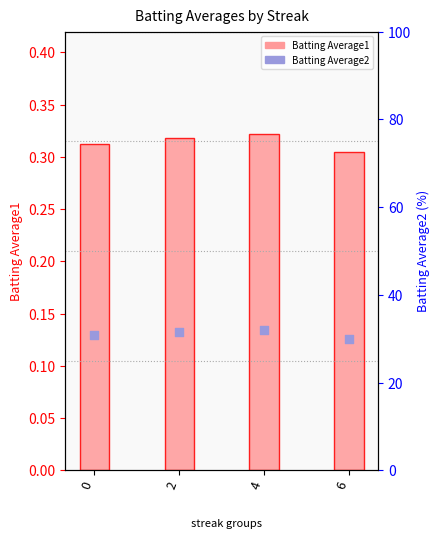

What are all the series names shown in the legend?

Batting Average1, Batting Average2